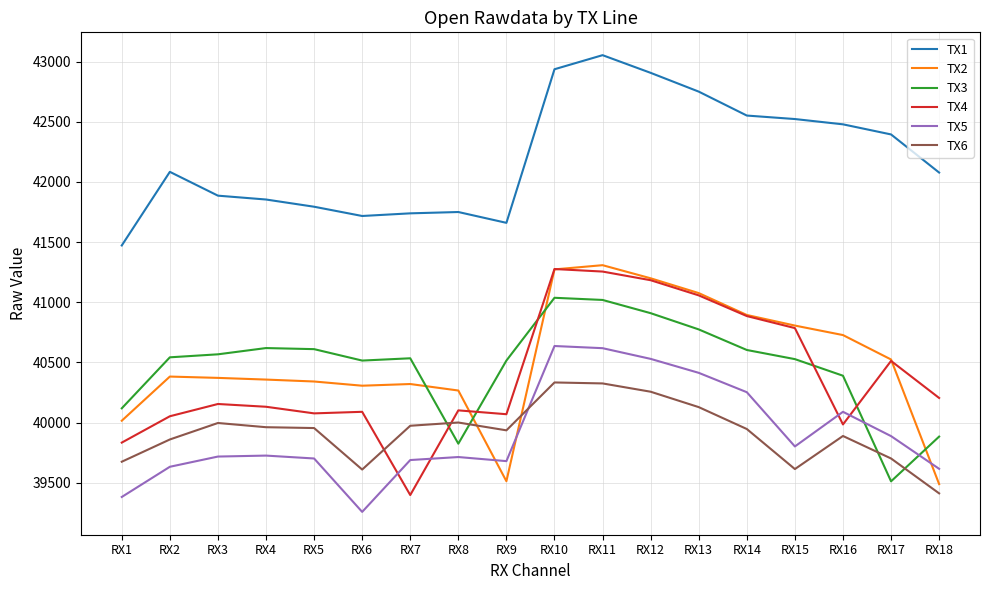

What is the spread (max minus min) of values at RX10?

2604